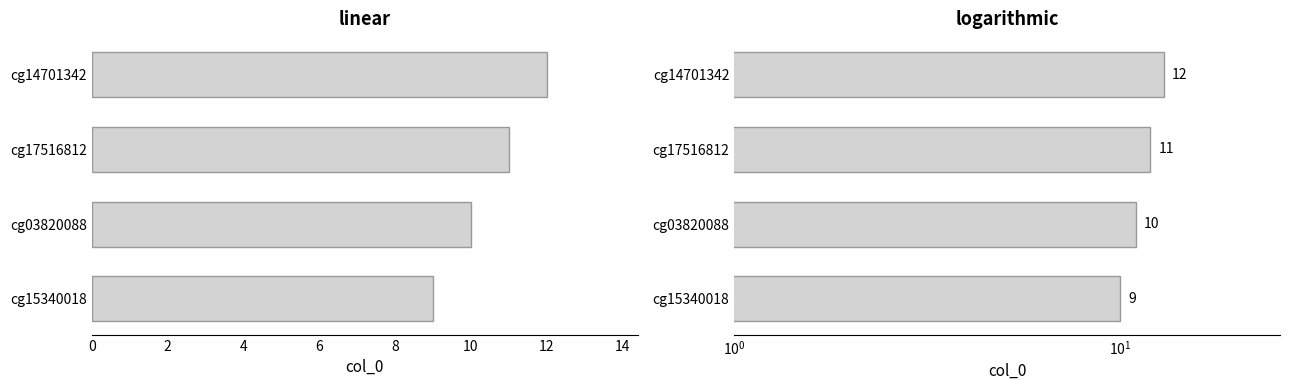

Between cg03820088 and cg14701342, which is larger?

cg14701342